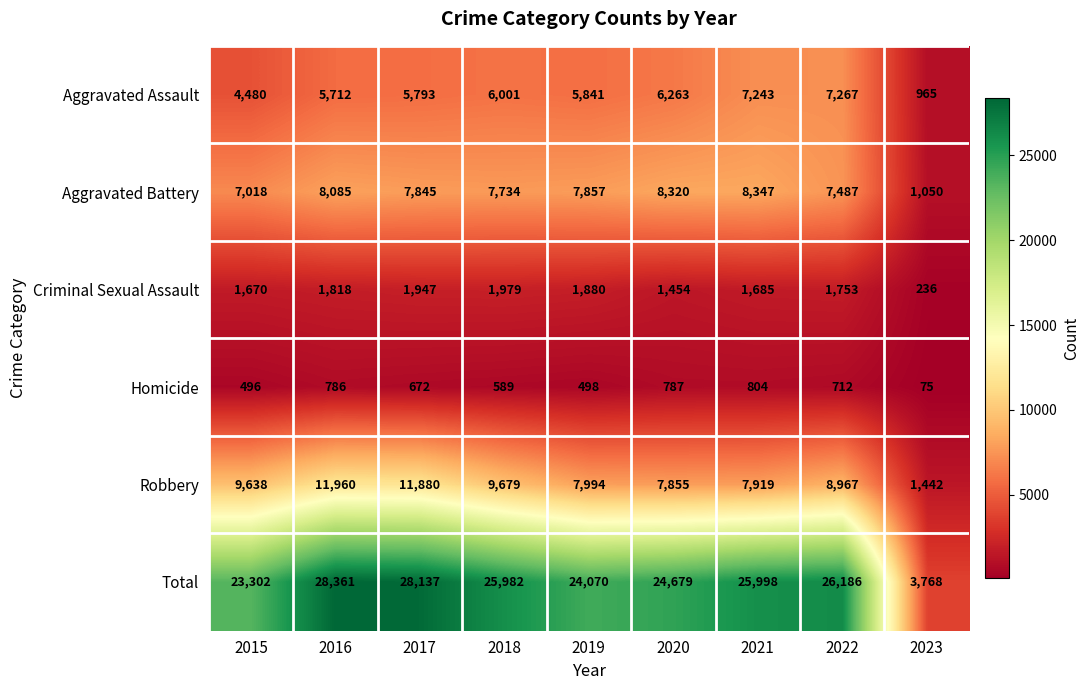

The value of Homicide at 2023 is 40. True or false?

False